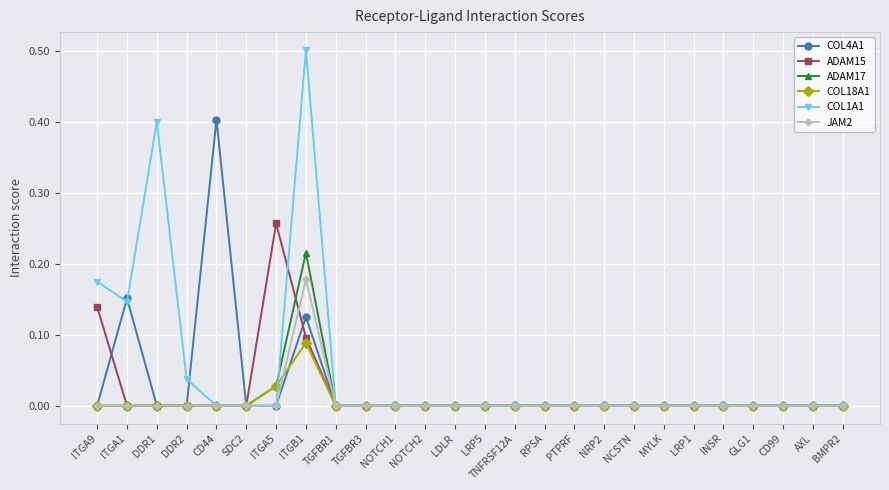

Which category has the highest value in the ADAM17 series?

ITGB1